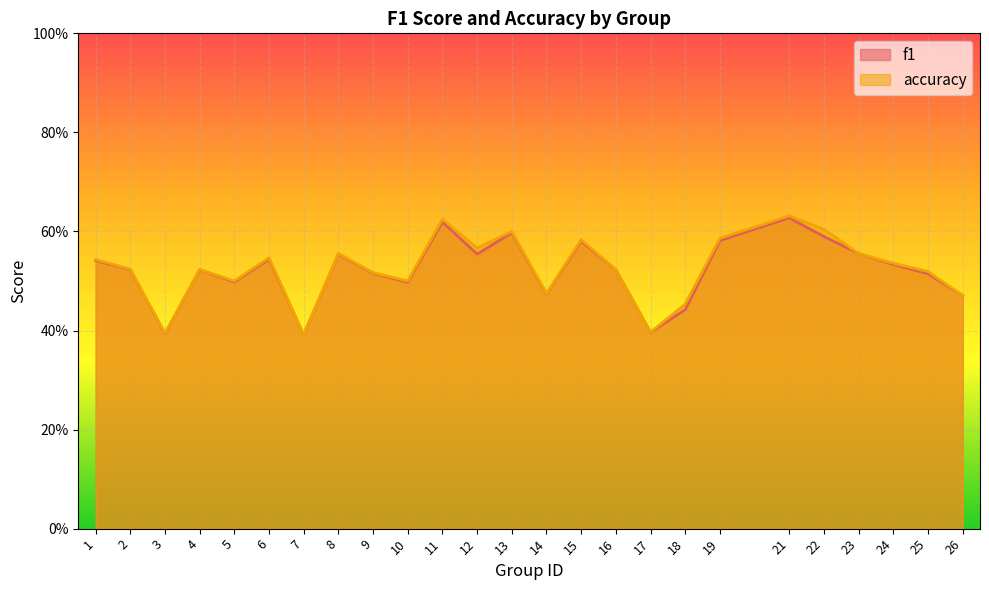

True or false: accuracy and f1 cross at least once.

False